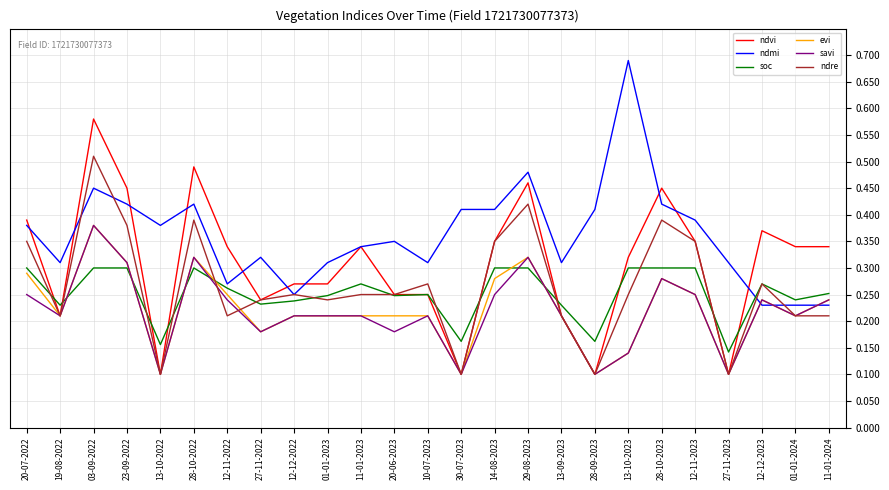

Which category has the highest value across all series?

13-10-2023